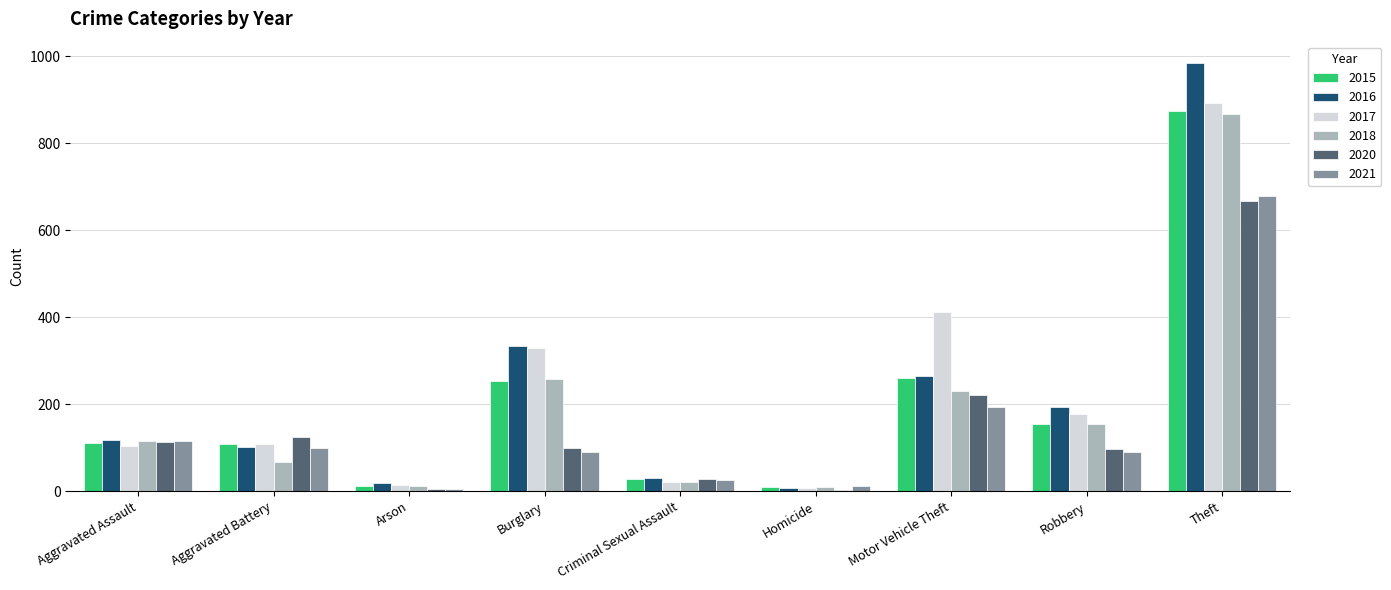

What is the highest value of the 2021 series?

678